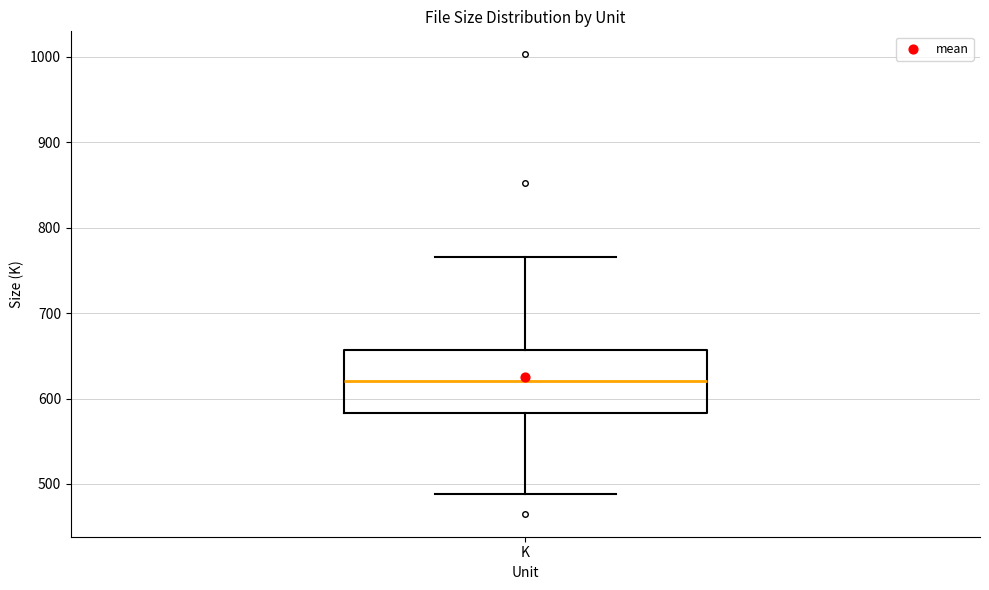

Transcribe this box plot: give where the median line is, the range the box spans, and where the two whiskers end, as read against the y-axis. The values are not printed on the chart, so give them approximately, as read against the axis.

median 620, box 580 to 660, whiskers 490 to 770